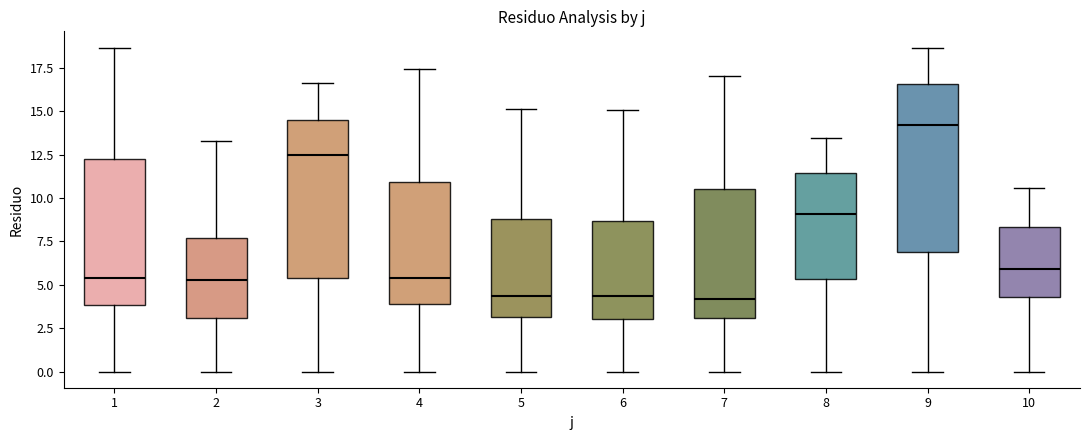

Reading left to right, read every box against the y-axis: the position of its median line, the range the box covers, and the ends of its whiskers. The values are not printed on the chart, so give them approximately, as read against the axis.

1: median 5.5, box 4.0 to 12.5, whiskers 0.0 to 18.5
2: median 5.5, box 3.0 to 7.5, whiskers 0.0 to 13.5
3: median 12.5, box 5.5 to 14.5, whiskers 0.0 to 16.5
4: median 5.5, box 4.0 to 11.0, whiskers 0.0 to 17.5
5: median 4.5, box 3.0 to 9.0, whiskers 0.0 to 15.0
6: median 4.5, box 3.0 to 8.5, whiskers 0.0 to 15.0
7: median 4.0, box 3.0 to 10.5, whiskers 0.0 to 17.0
8: median 9.0, box 5.5 to 11.5, whiskers 0.0 to 13.5
9: median 14.0, box 7.0 to 16.5, whiskers 0.0 to 18.5
10: median 6.0, box 4.5 to 8.5, whiskers 0.0 to 10.5